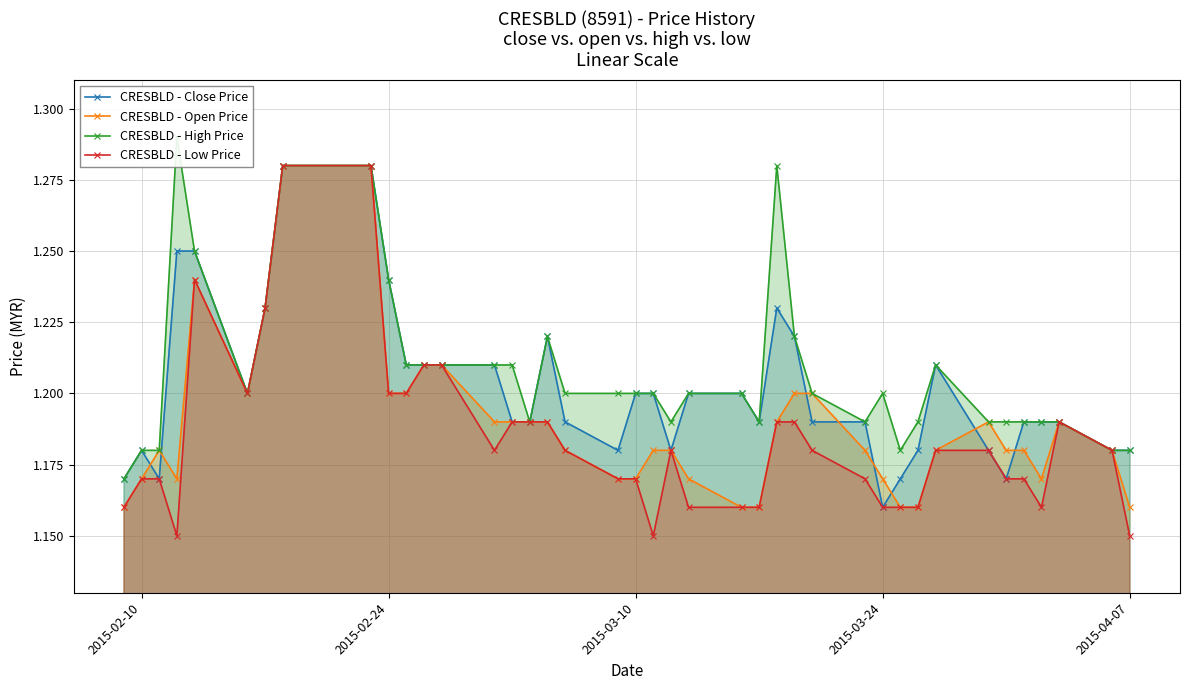

List the series in order of their peak value, highest first.

CRESBLD - High Price, CRESBLD - Close Price, CRESBLD - Open Price, CRESBLD - Low Price